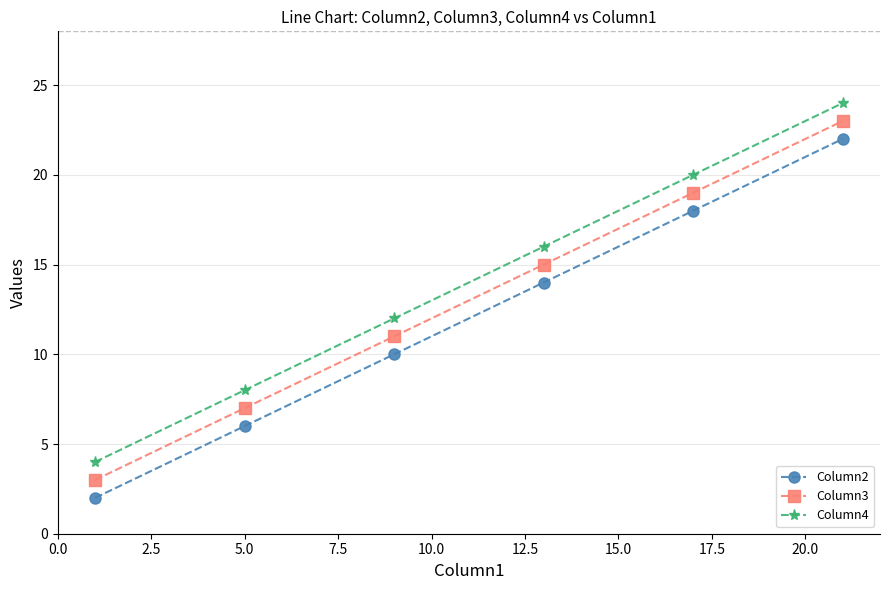

Rank the series by their average value, from lowest to highest.

Column2, Column3, Column4